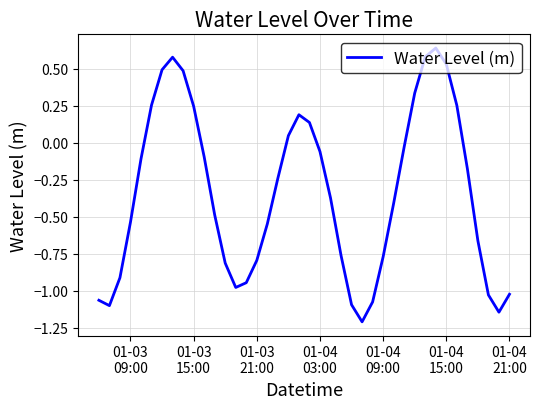

What is the minimum value shown in the chart?

-1.2